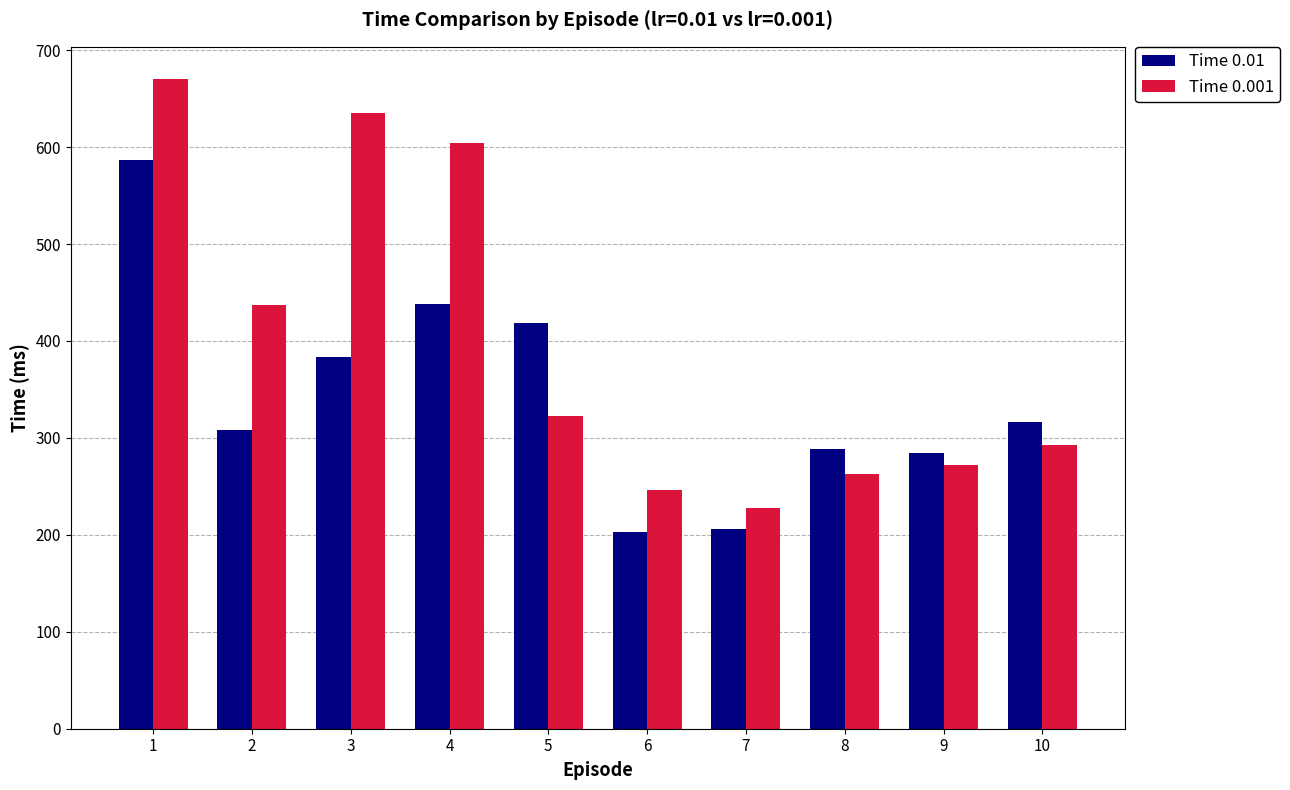

Is it true that Time 0.01 equals 523 at 10?

False